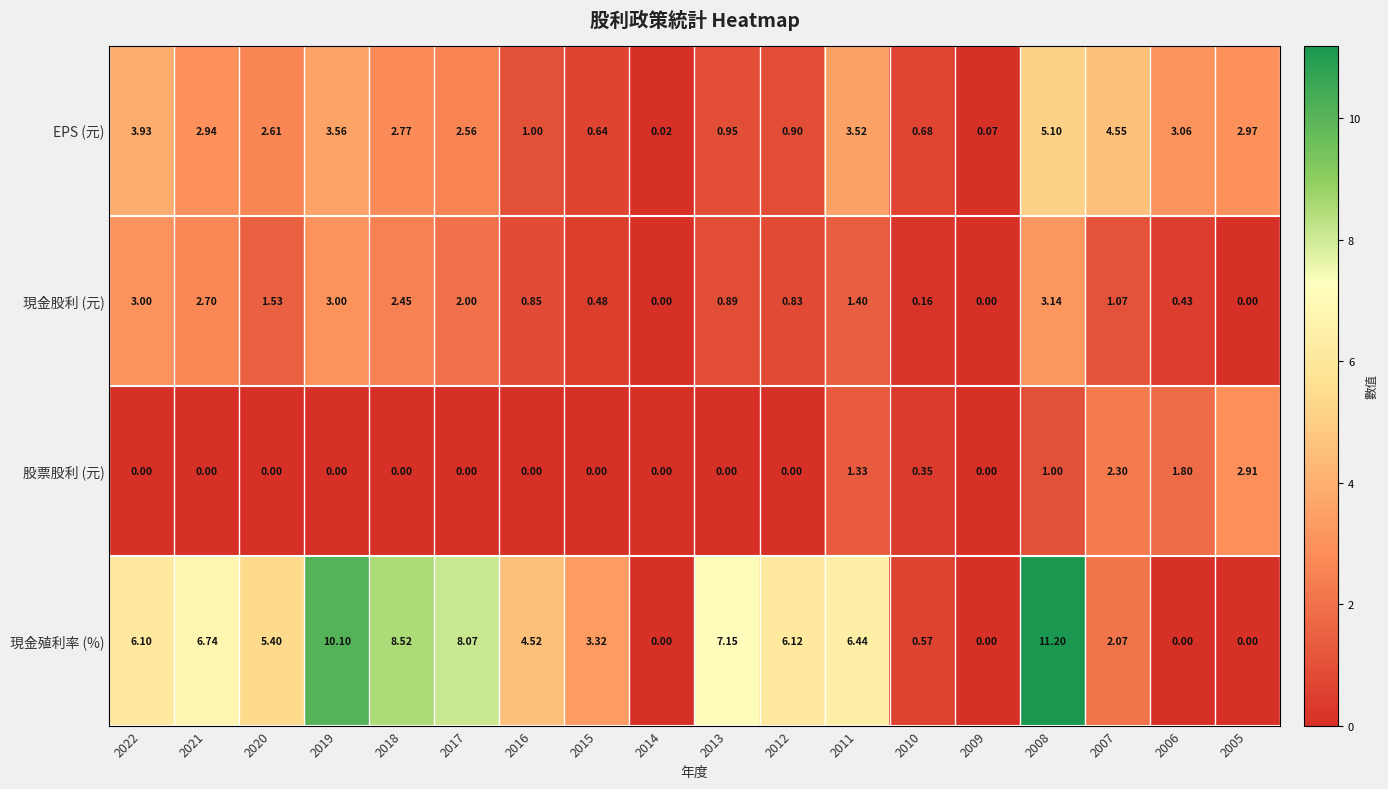

Rank the series at 2008 from lowest to highest value.

股票股利 (元), 現金股利 (元), EPS (元), 現金殖利率 (%)